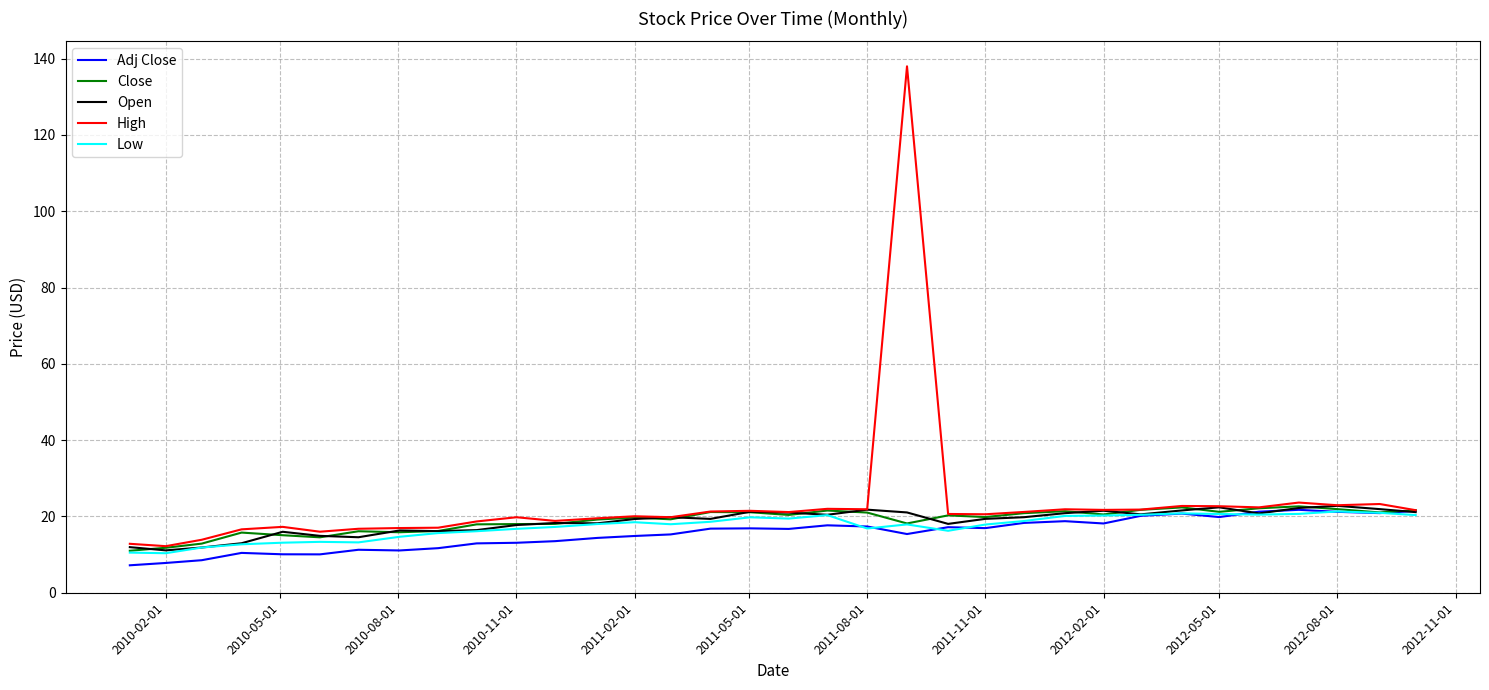

What is the maximum value for Adj Close?

21.7